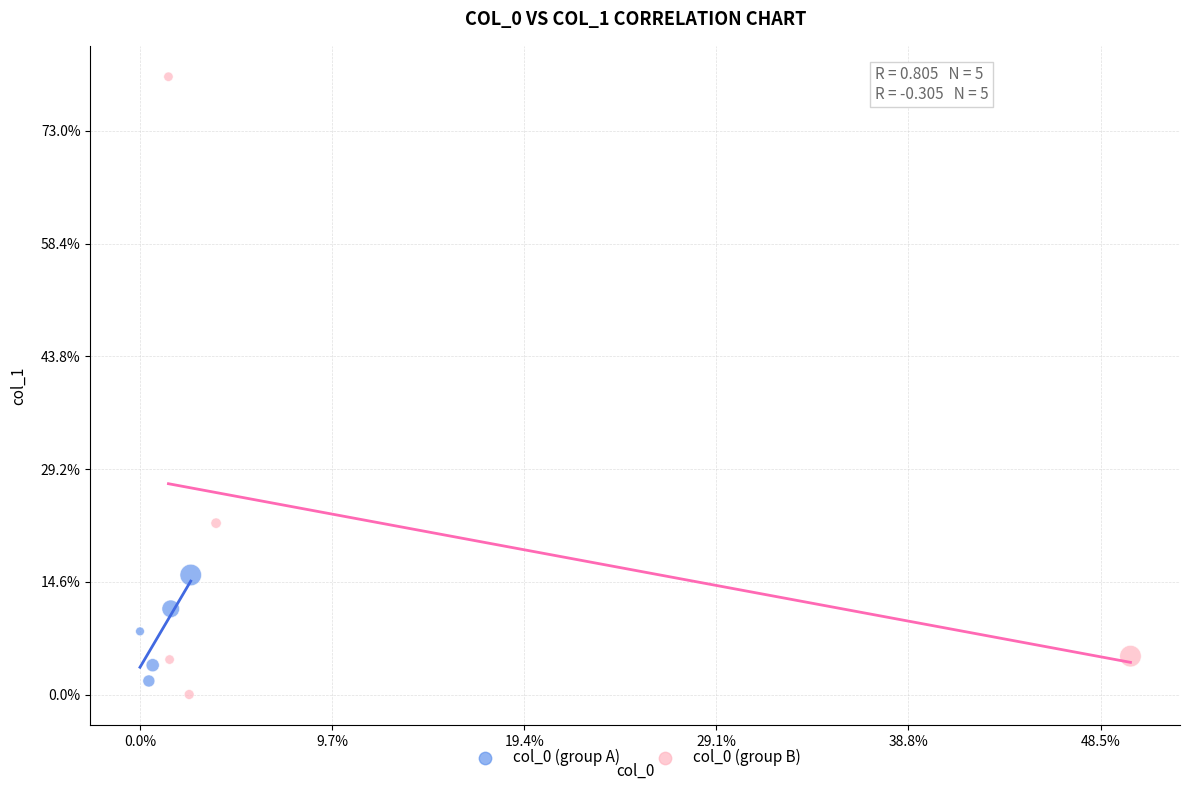

Which series reaches the minimum Y coordinate?

col_0 (group B)